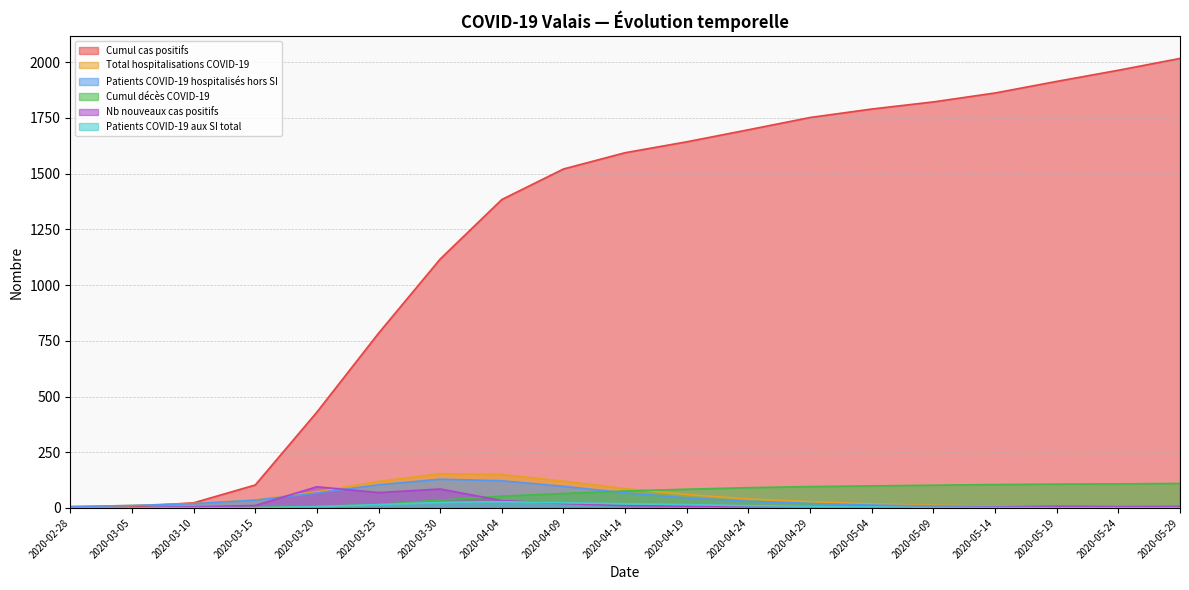

What is the label of the 13th point from the left?

2020-04-29